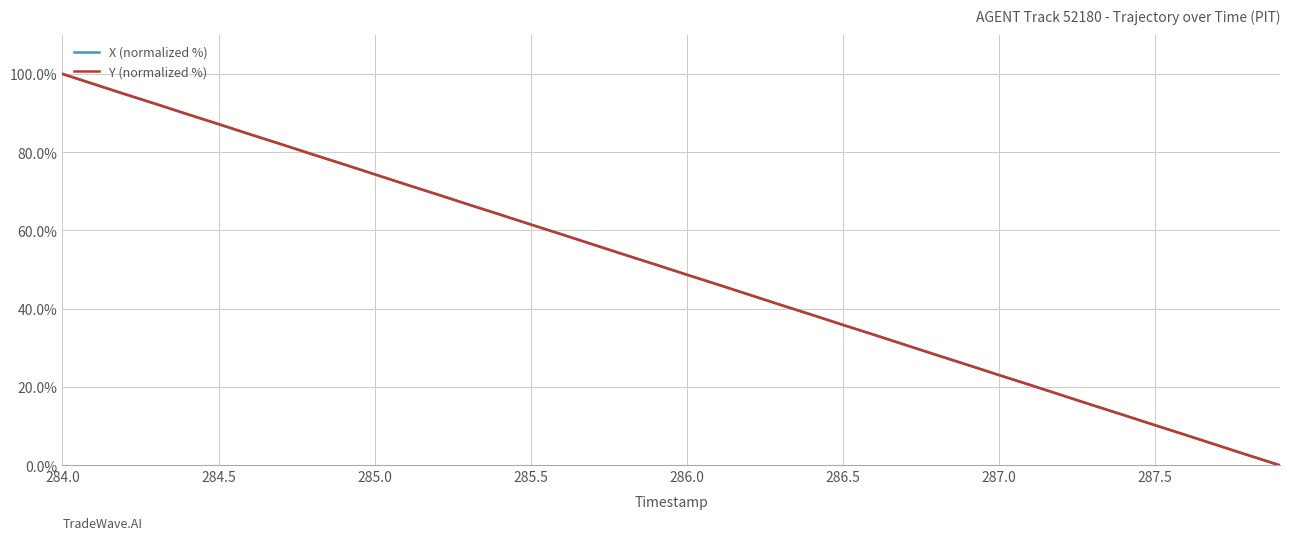

What is the highest value of the X (normalized %) series?

100.0